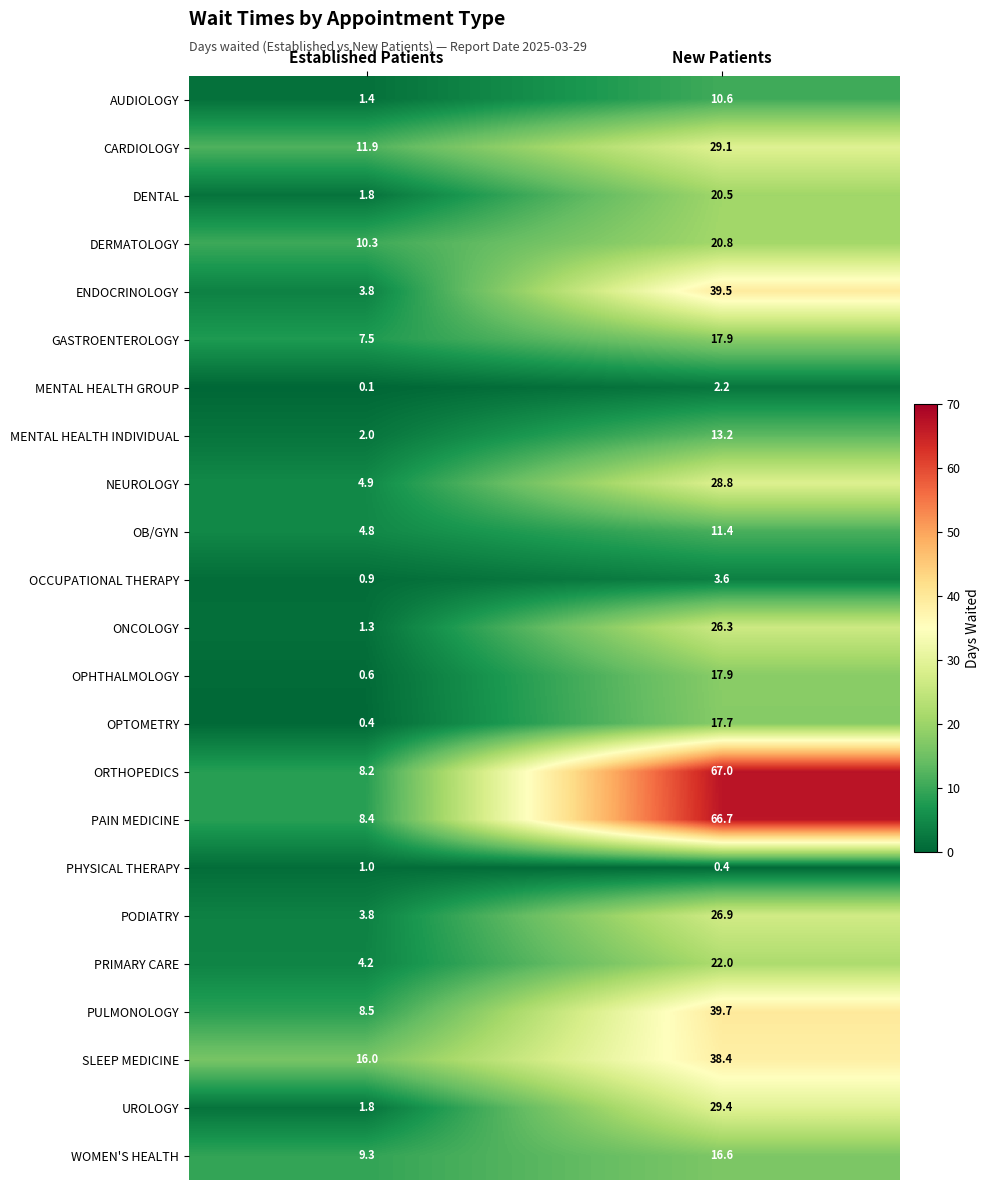

Which series changed the most between Established Patients and New Patients?

ORTHOPEDICS